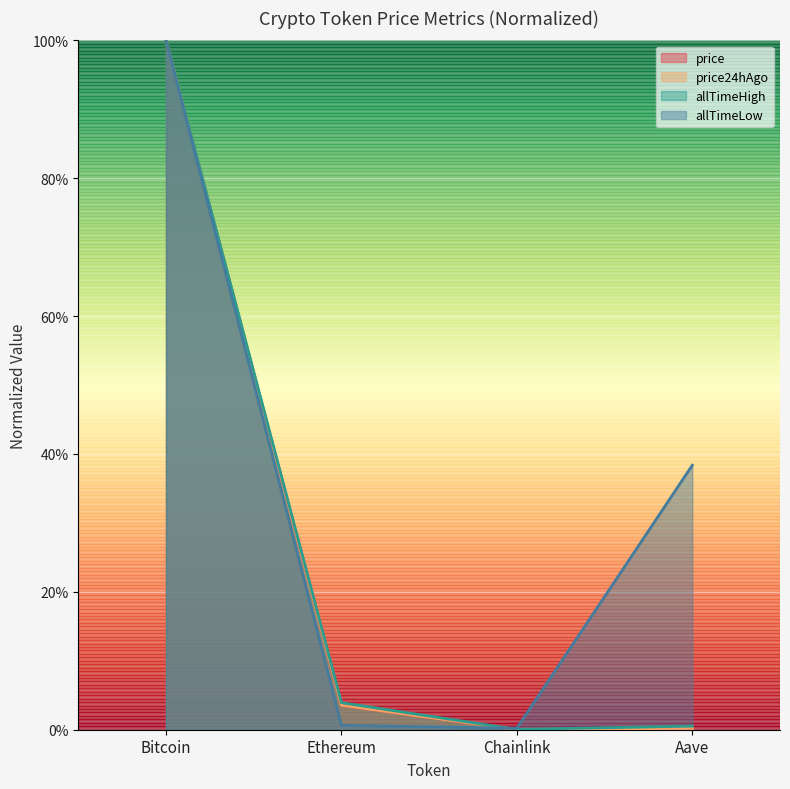

Rank the series by their maximum value, from lowest to highest.

price, price24hAgo, allTimeHigh, allTimeLow